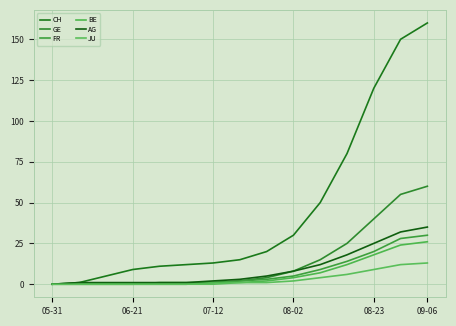

Reading right to left, what are all the values shown in this chart?

CH: 160	150	120	80	50	30	20	15	13	12	11	9	5	1	0
GE: 60	55	40	25	15	8	4	2	1	0	0	0	0	0	0
FR: 30	28	20	14	9	5	3	2	1	1	1	0	0	0	0
BE: 26	24	18	12	7	4	2	1	1	0	0	0	0	0	0
AG: 35	32	25	18	12	8	5	3	2	1	1	1	1	1	0
JU: 13	12	9	6	4	2	1	1	0	0	0	0	0	0	0